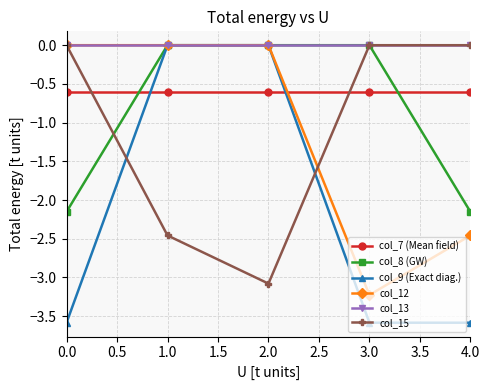

What is the spread (max minus min) of values at 1.0?

2.5